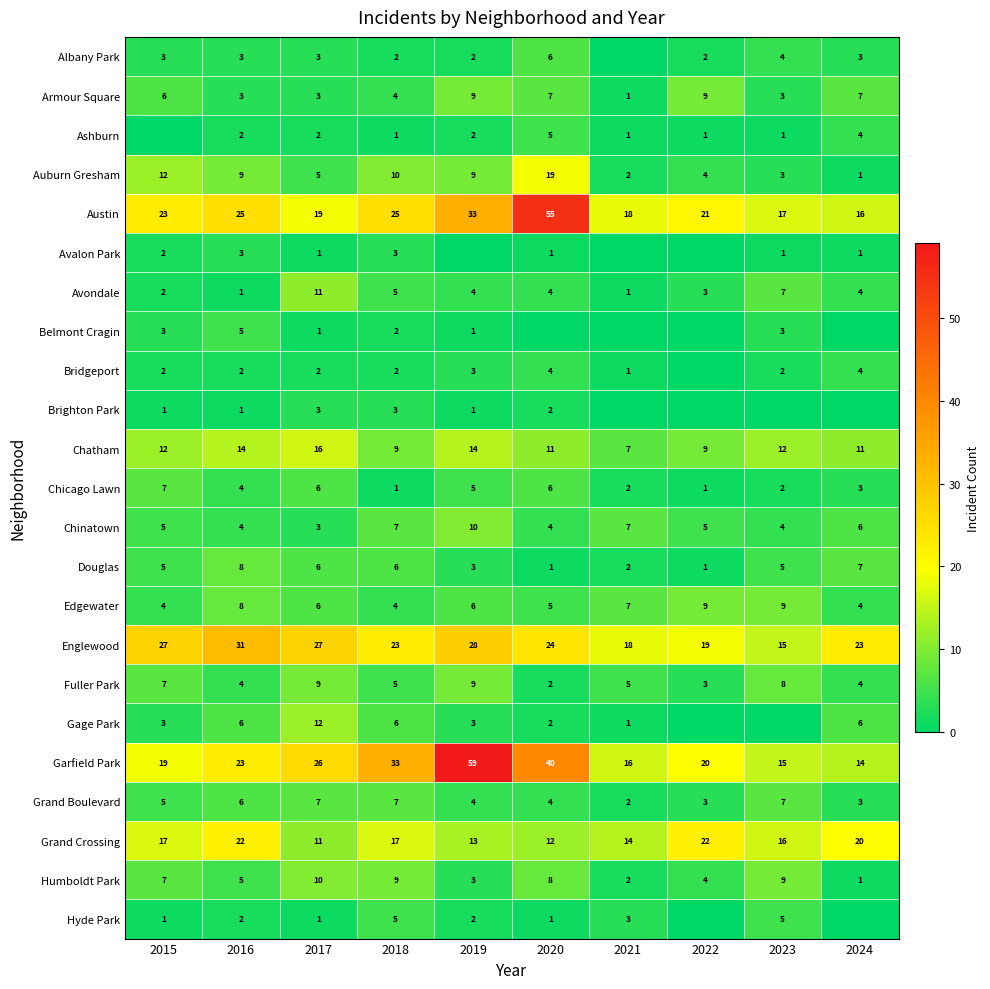

True or false: Ashburn has a value of 4 at 2024.

True